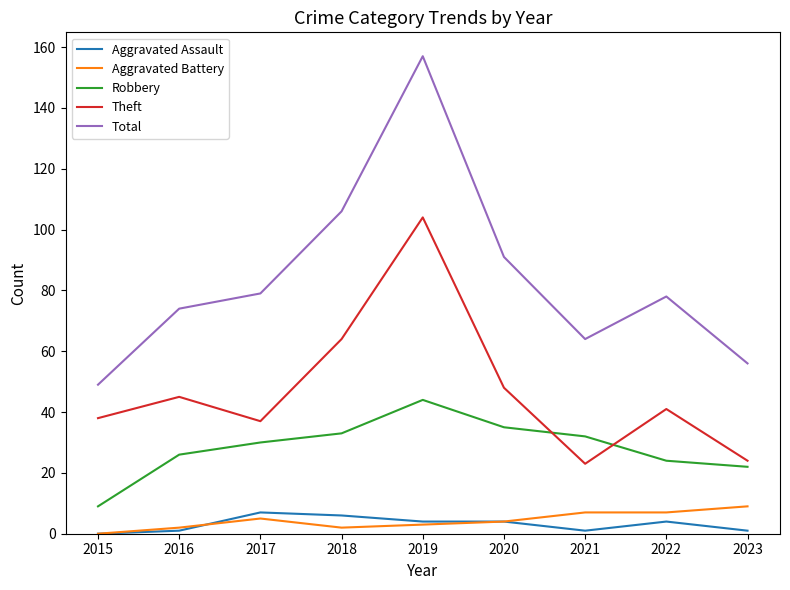

What is the highest value of the Aggravated Battery series?

9